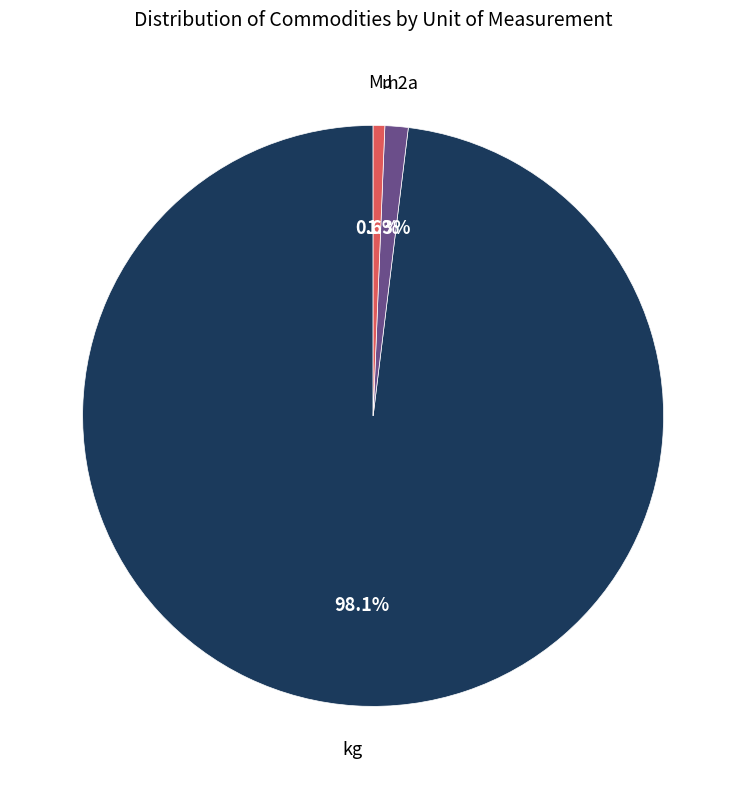

Does any single category account for the majority?

Yes